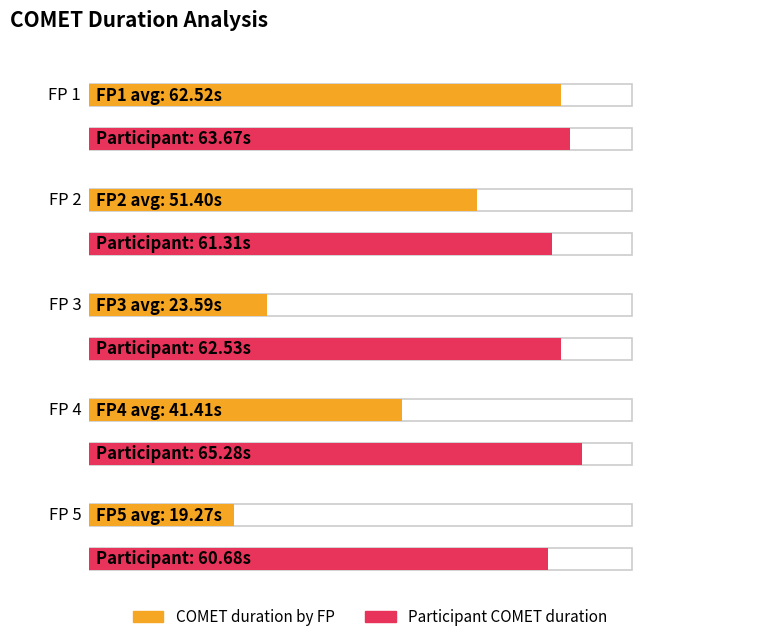

Is it true that COMET duration by FP equals 26.3 at FP 5?

False